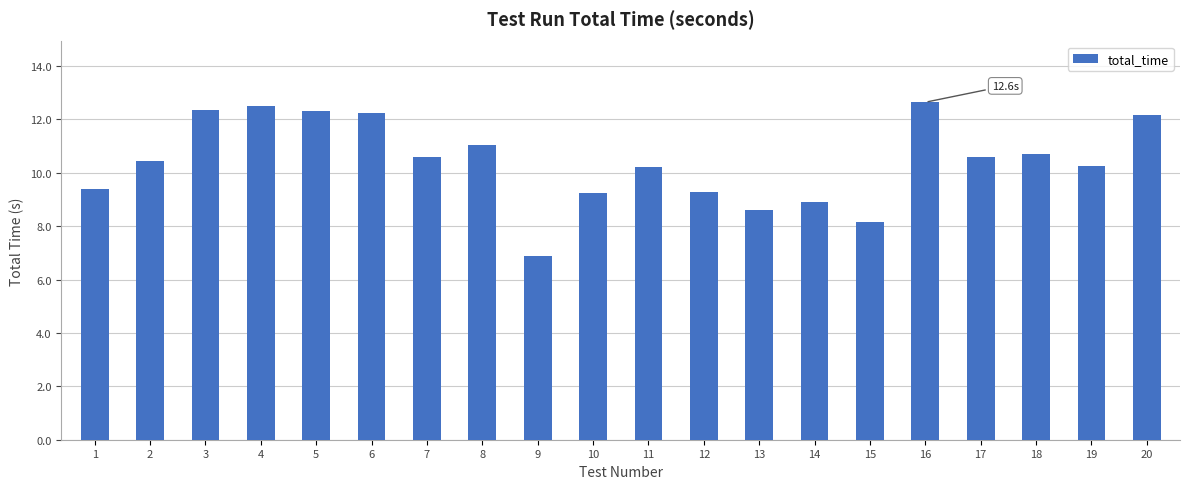

What is the greatest value displayed?

12.6